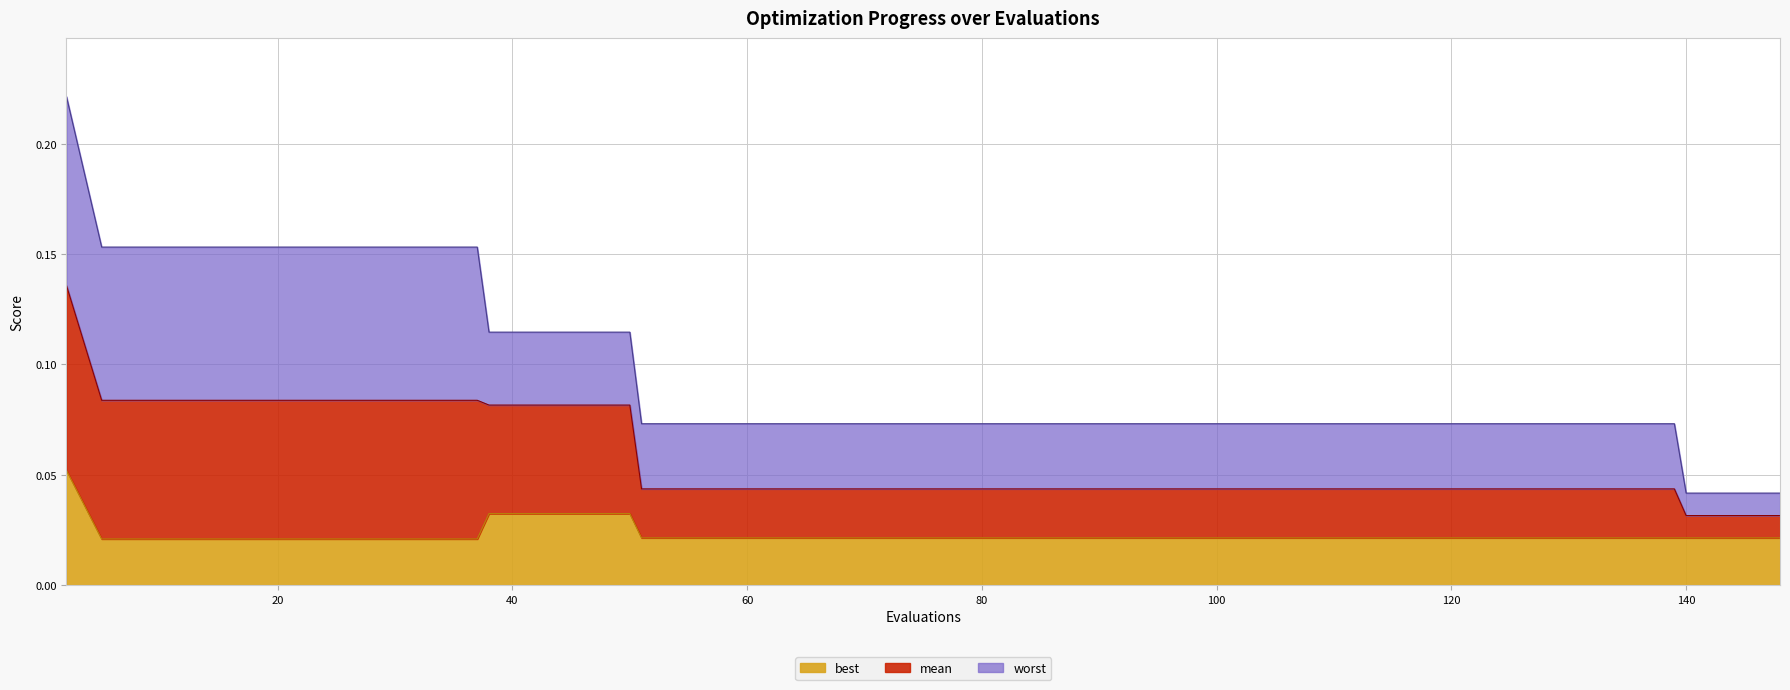

What is the difference between the highest and lowest values at 139?

0.1